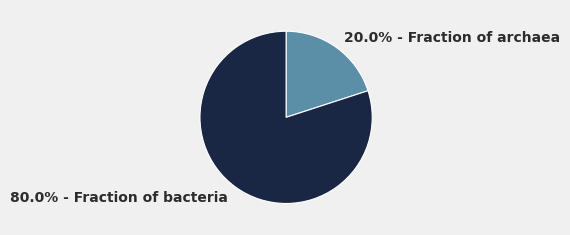

Is there a majority slice in this chart?

Yes